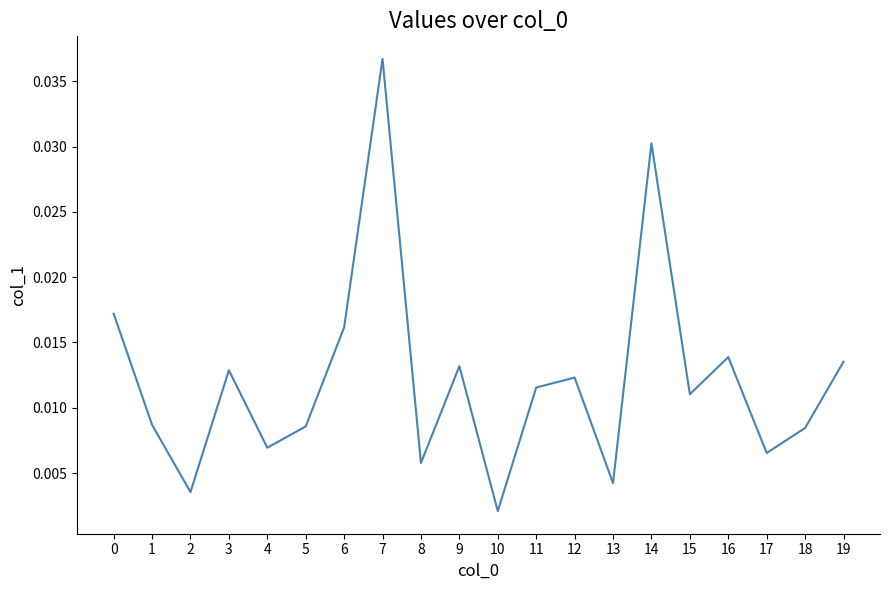

Where is the data nearest to the value 0?

10